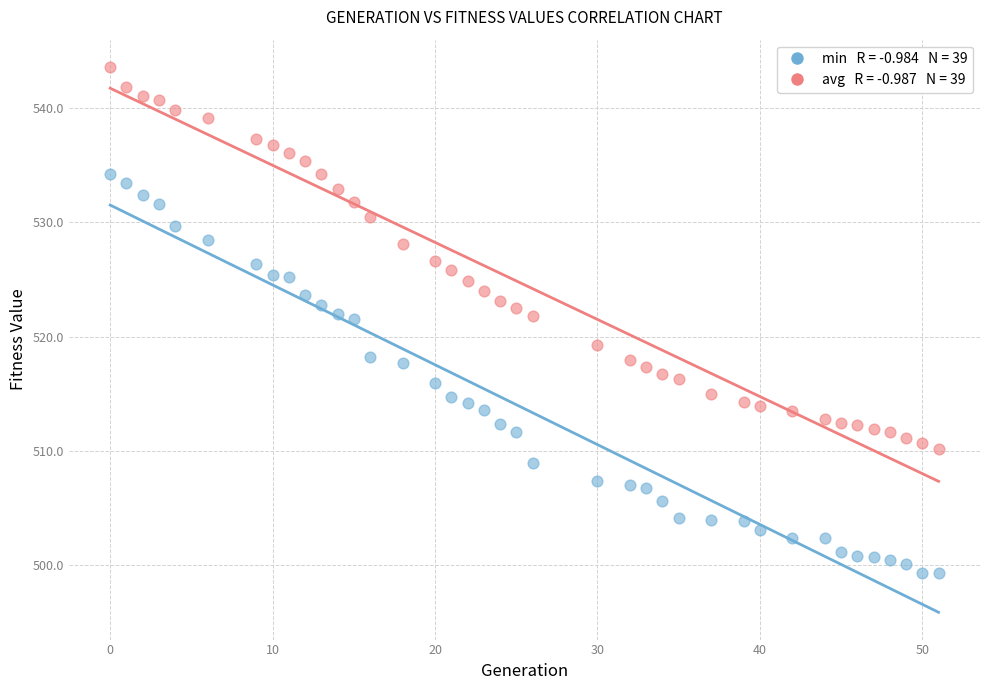

Across all data points, what is the range of Y values (max minus min)?

44.3